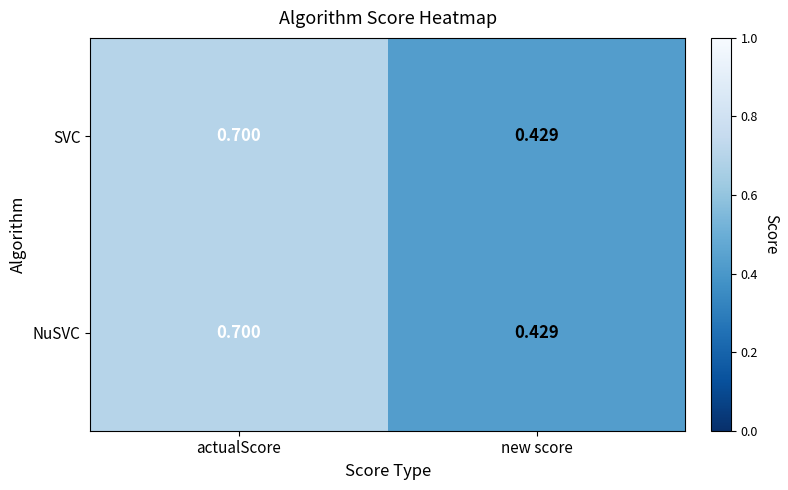

At which category does the chart reach its minimum across all series?

new score